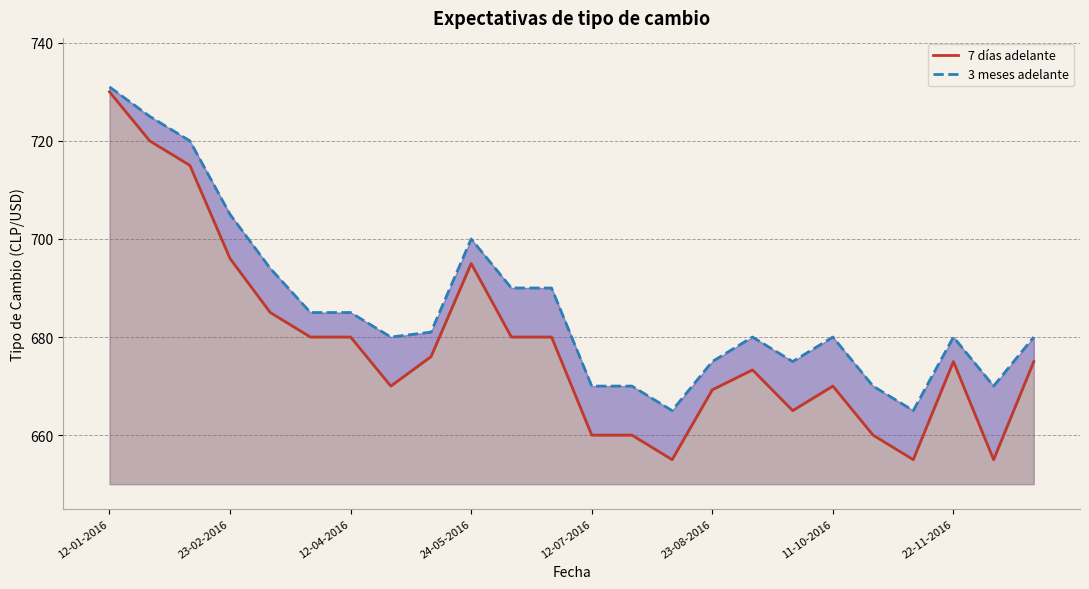

What is the sum of the 7 días adelante values at 23-02-2016 and 12?

1380.0